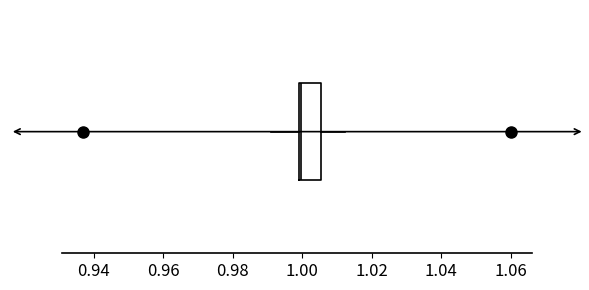

Transcribe this box plot: give where the median line is, the range the box spans, and where the two whiskers end, as read against the x-axis. The values are not printed on the chart, so give them approximately, as read against the axis.

median 1.000, box 0.998 to 1.006, whiskers 0.990 to 1.012